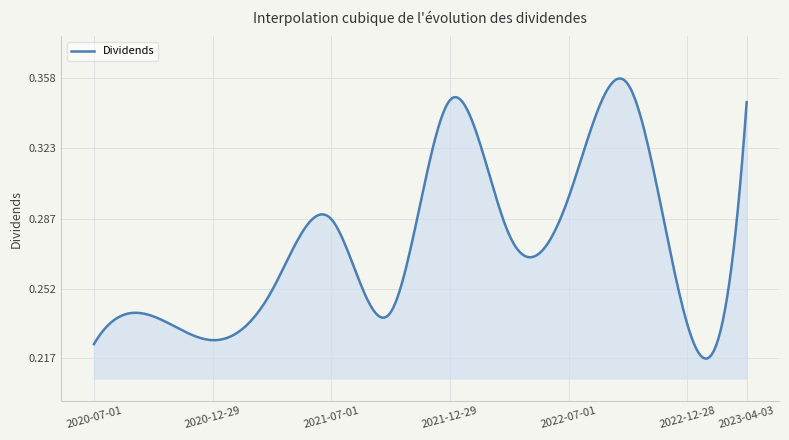

Where is the data nearest to the value 0?

2020-07-01